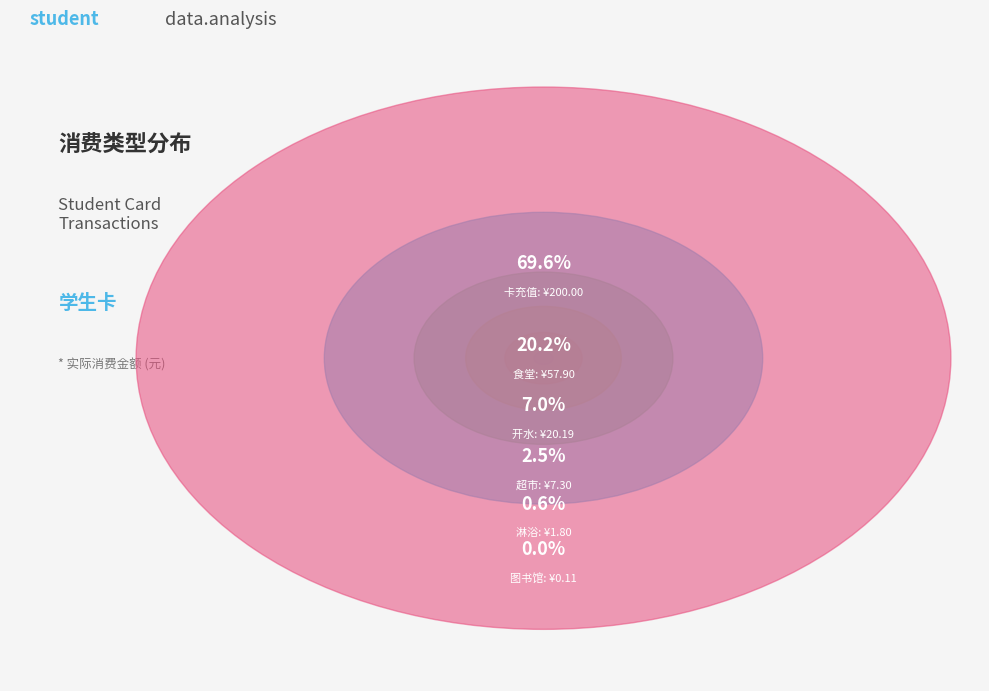

What is the smallest slice in the pie chart?

图书馆